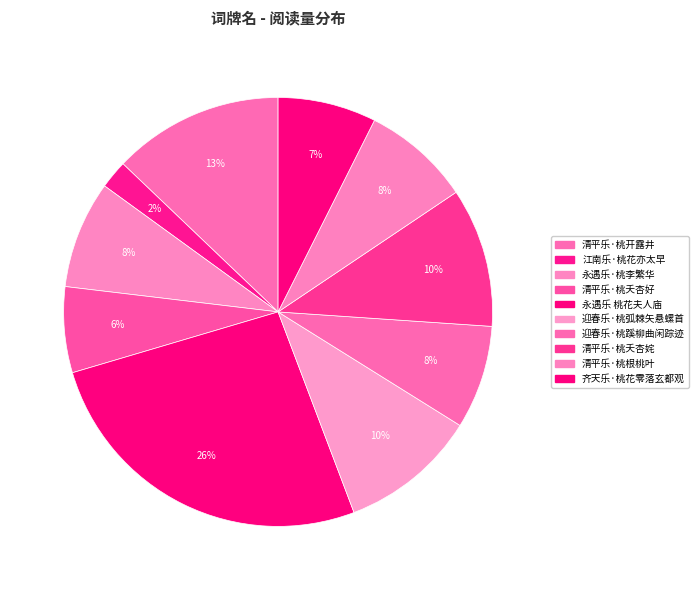

Is there a majority slice in this chart?

No